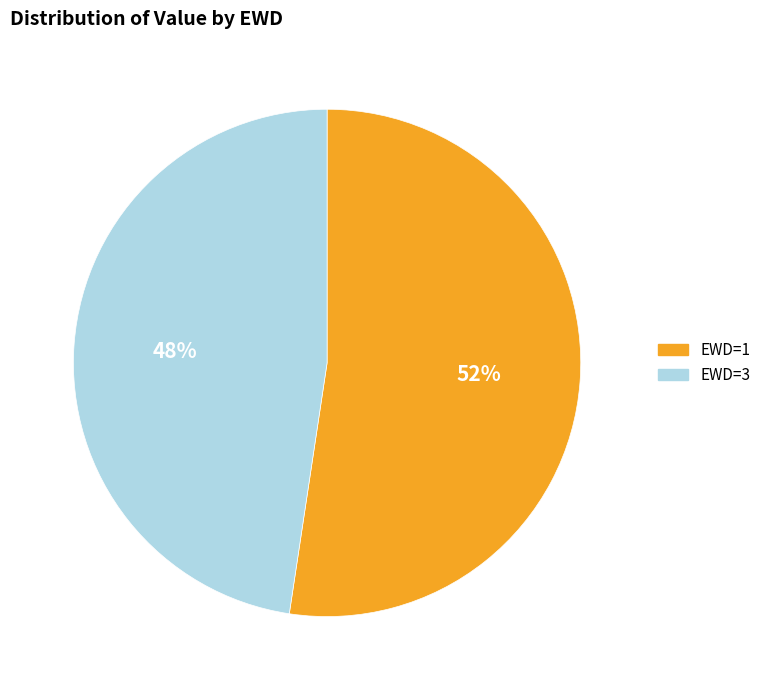

Is it true that EWD=1 is 59% of the pie?

False